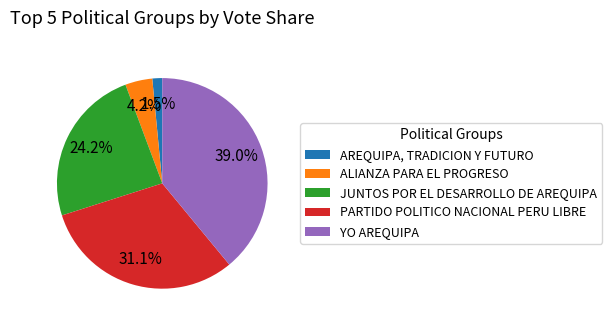

Between AREQUIPA, TRADICION Y FUTURO and PARTIDO POLITICO NACIONAL PERU LIBRE, which is larger?

PARTIDO POLITICO NACIONAL PERU LIBRE